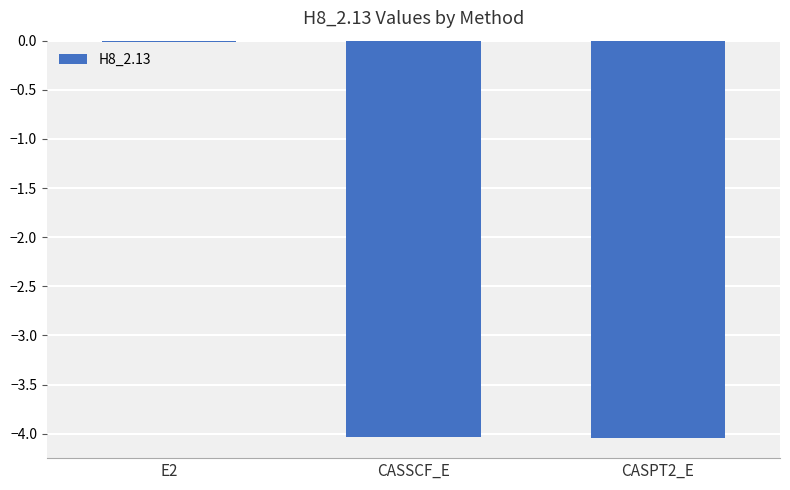

At which label is the value closest to -2?

E2